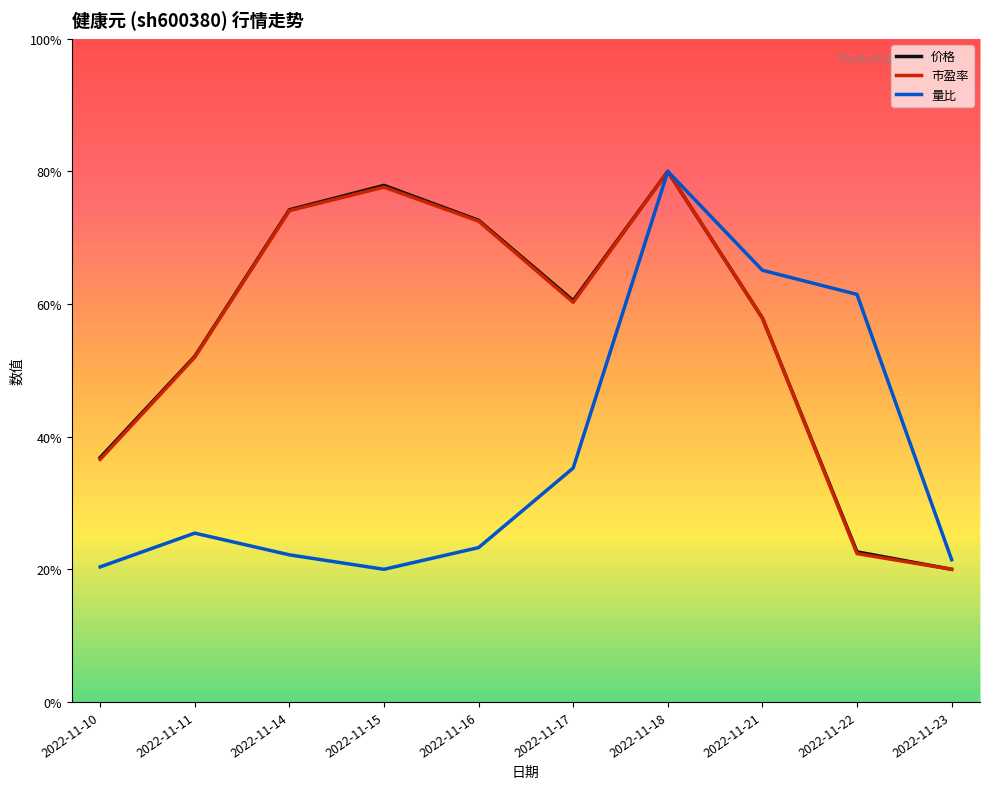

What is the sum of the 价格 values at 2022-11-11 and 2022-11-14?

1.3